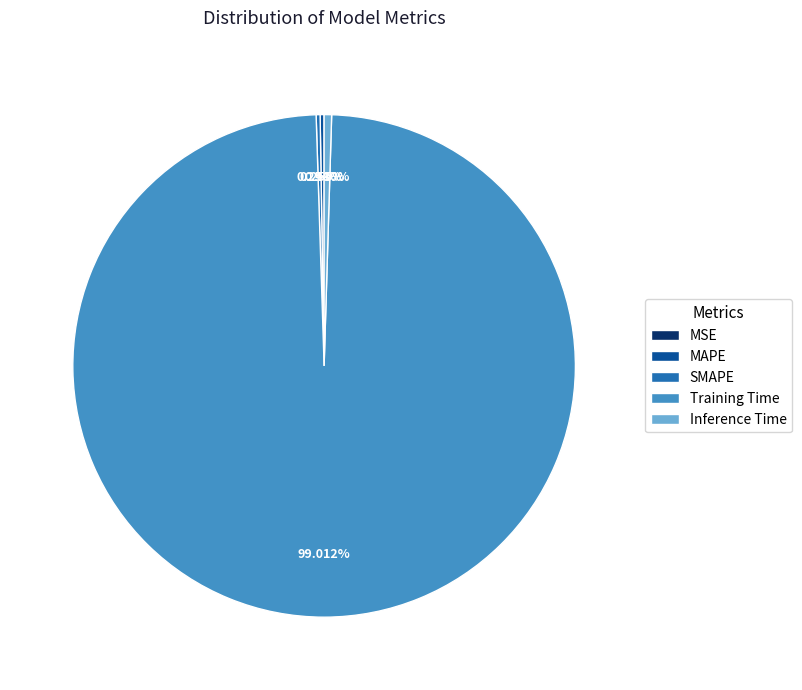

What is the largest slice in the pie chart?

Training Time